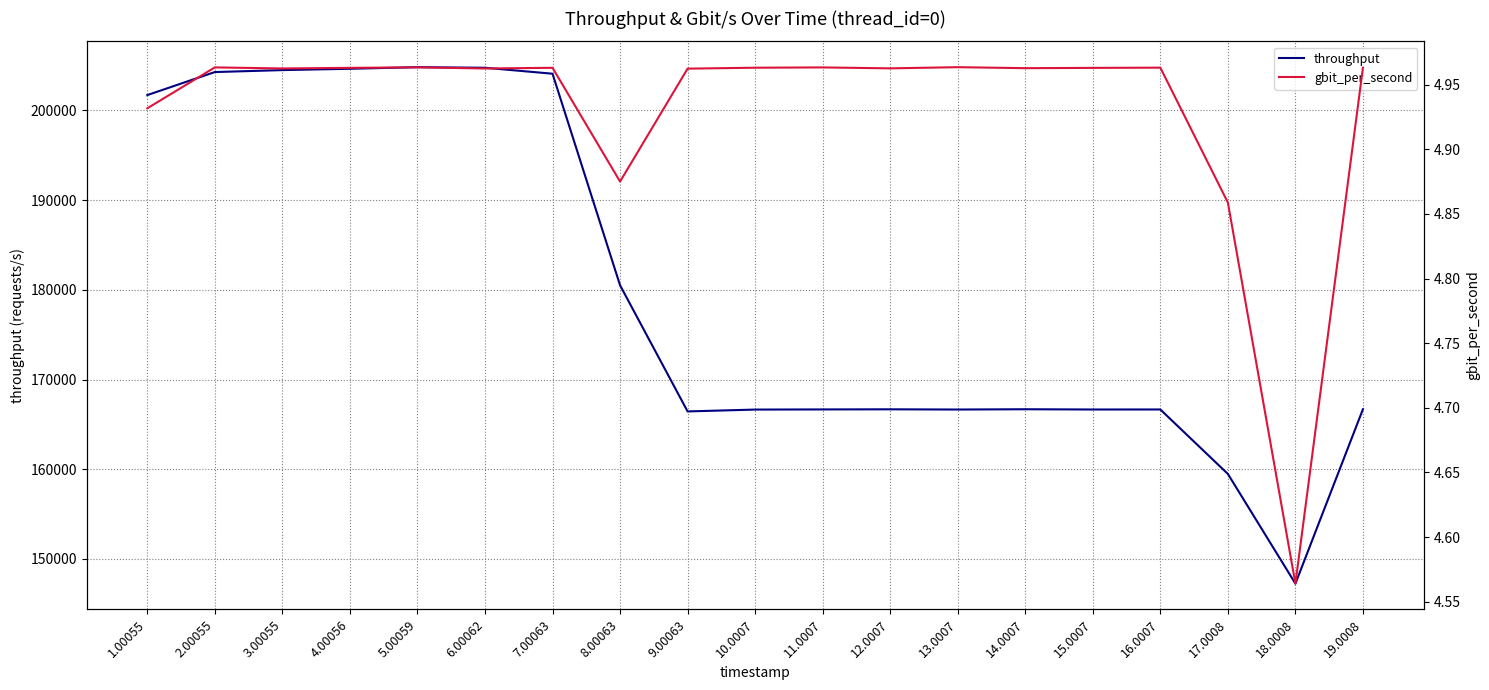

What is the smallest value displayed?

4.6